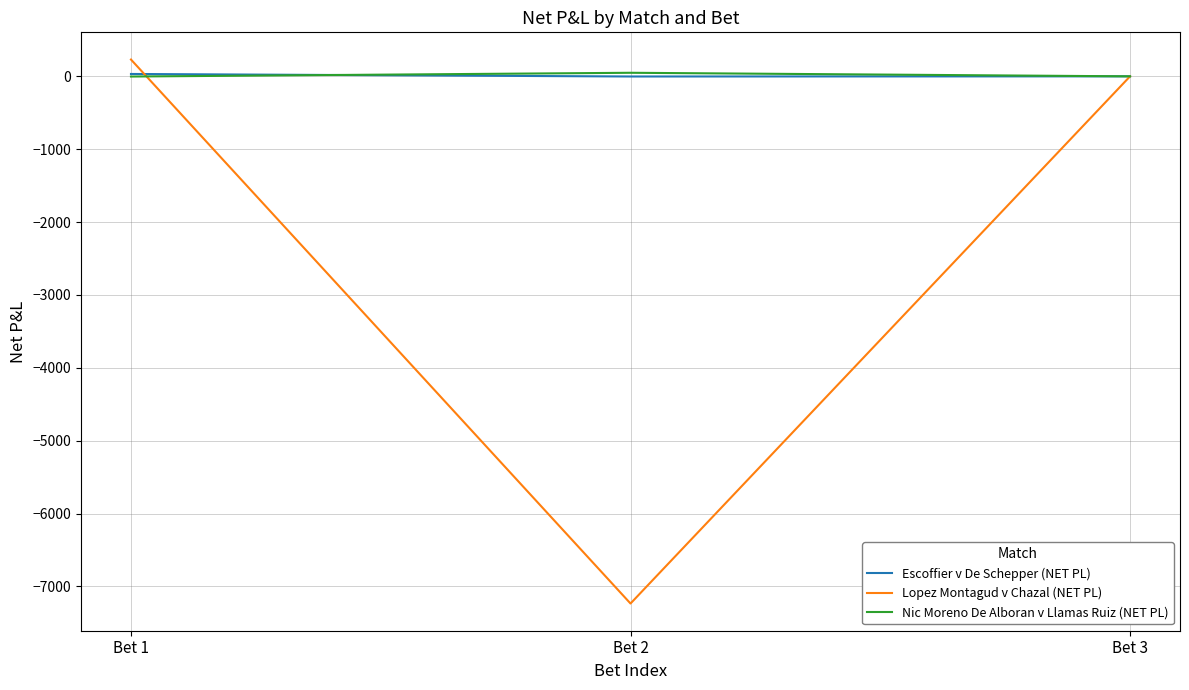

What is the greatest value displayed?

230.8